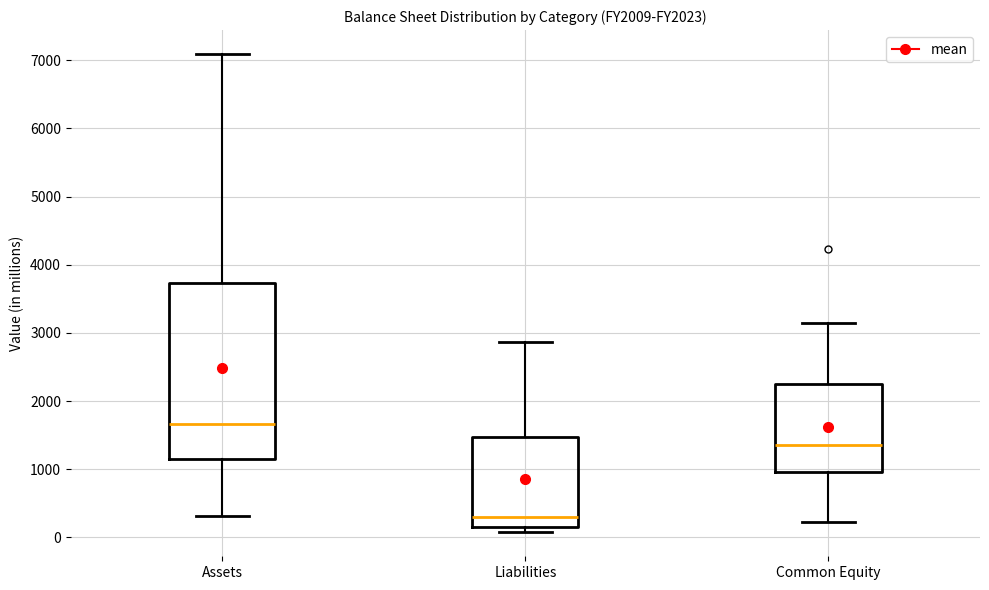

Where does the lower whisker of the box for Common Equity end on the y-axis? The values are not printed on the chart, so give them approximately, as read against the axis.

200